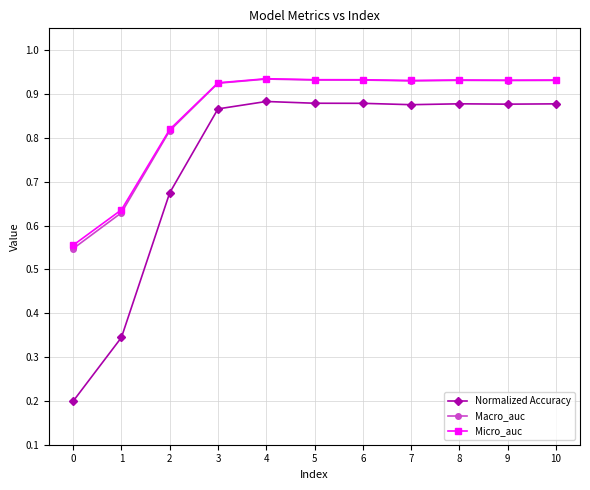

Which series changed the most between 1 and 4?

Normalized Accuracy